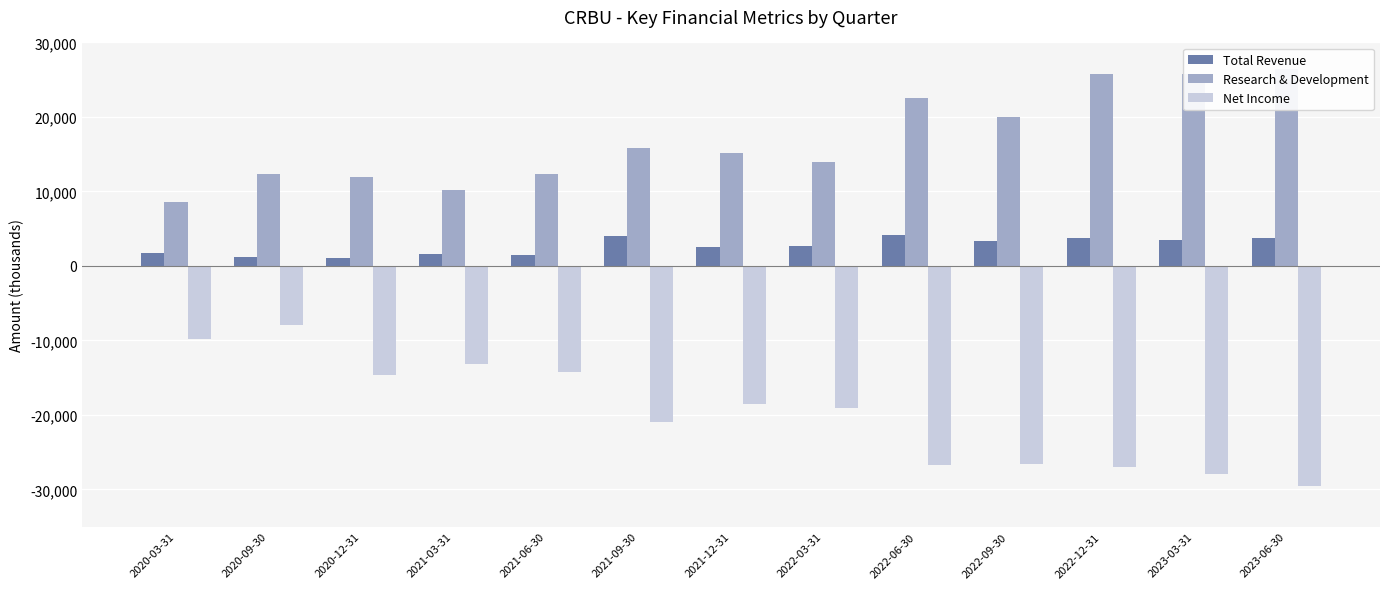

Which series has the largest total across all categories?

Research & Development